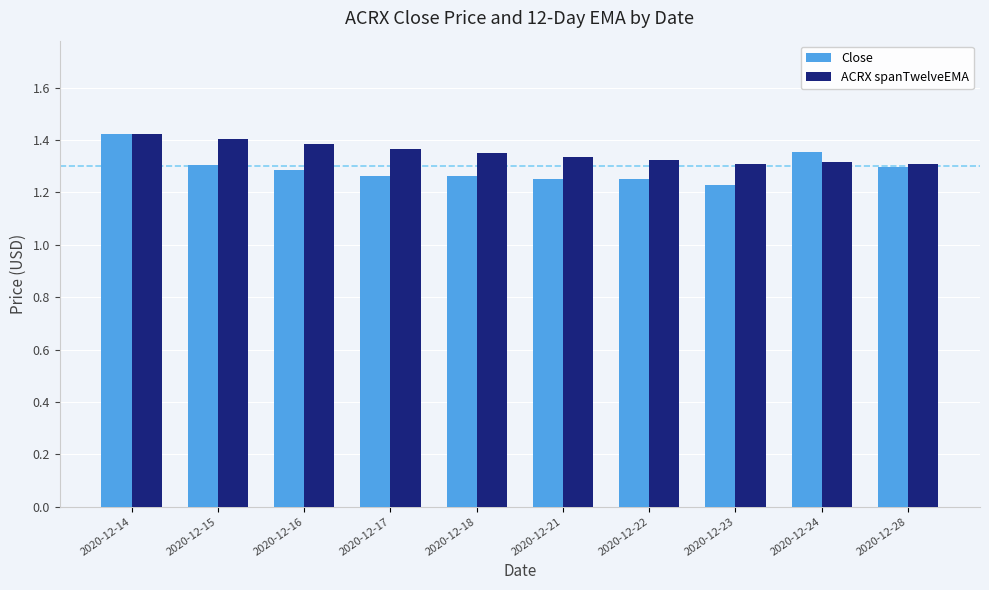

Which series has the widest spread of values?

Close